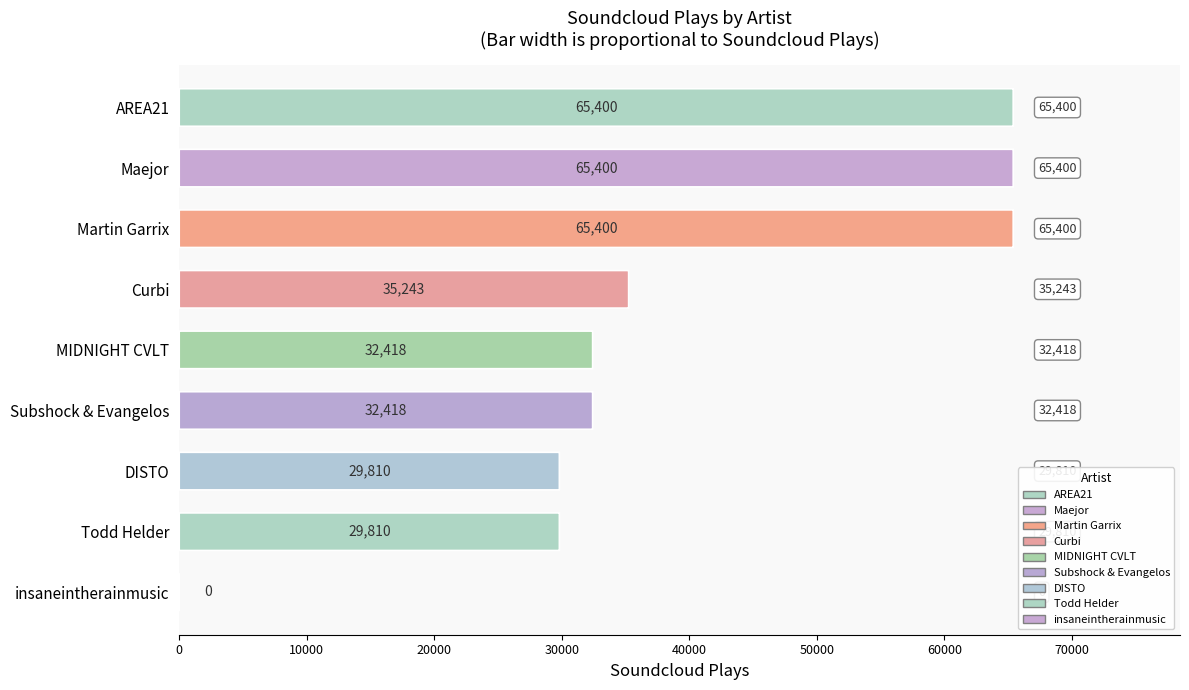

Count the number of data series in this chart.

1